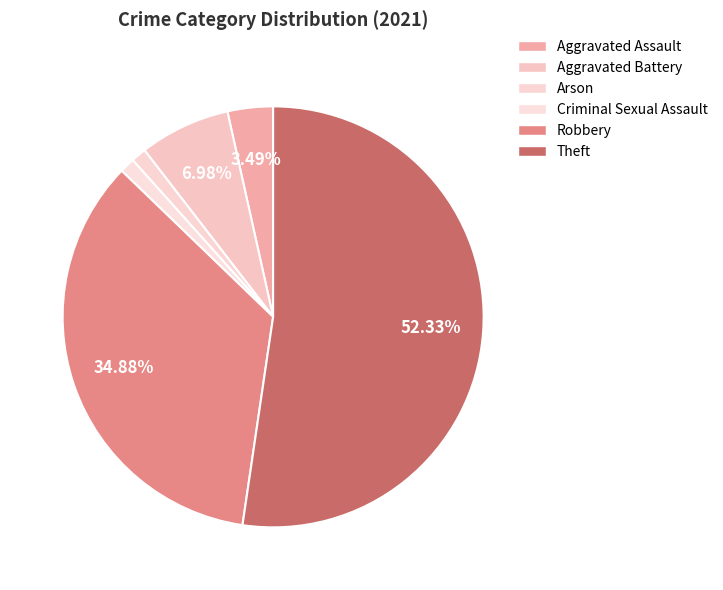

To the nearest percent, what percentage of the pie is Robbery?

35%